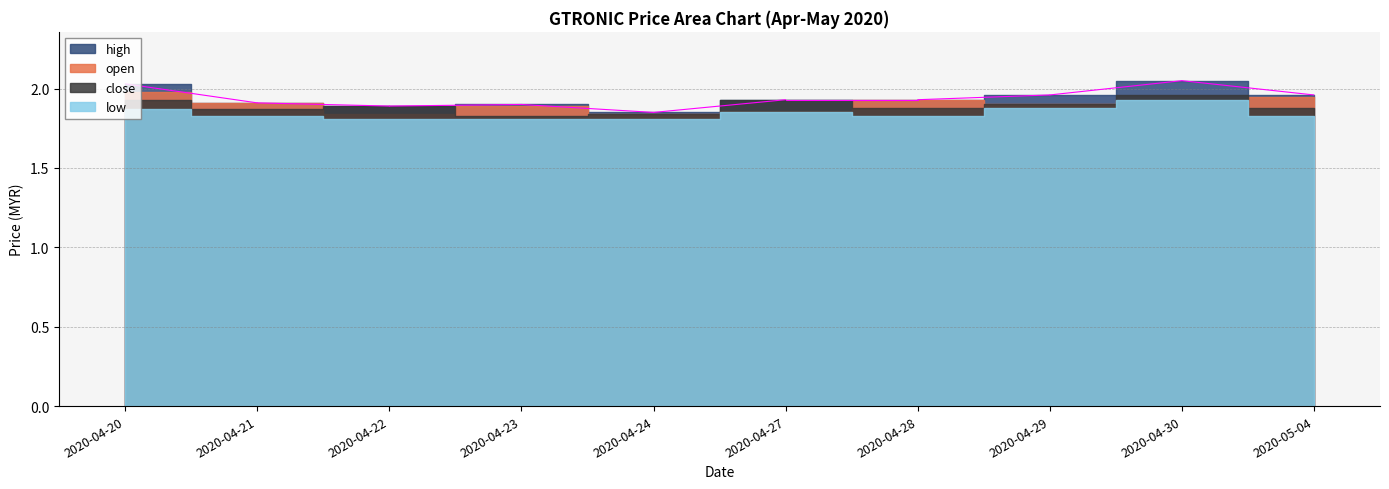

List the series in order of their peak value, highest first.

high, open, close, low